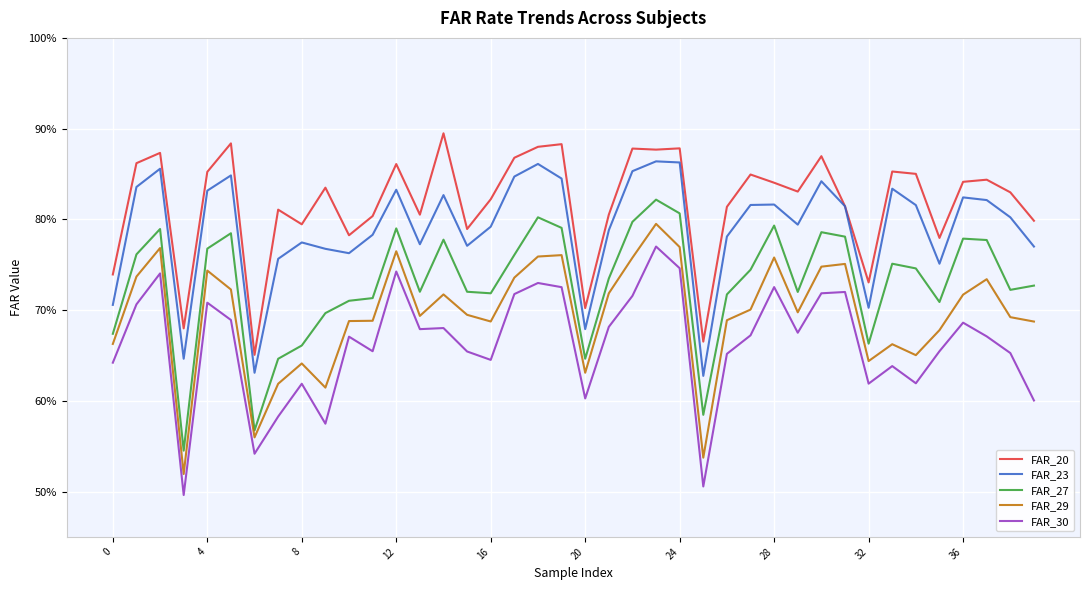

Which category has the highest value in the FAR_27 series?

23